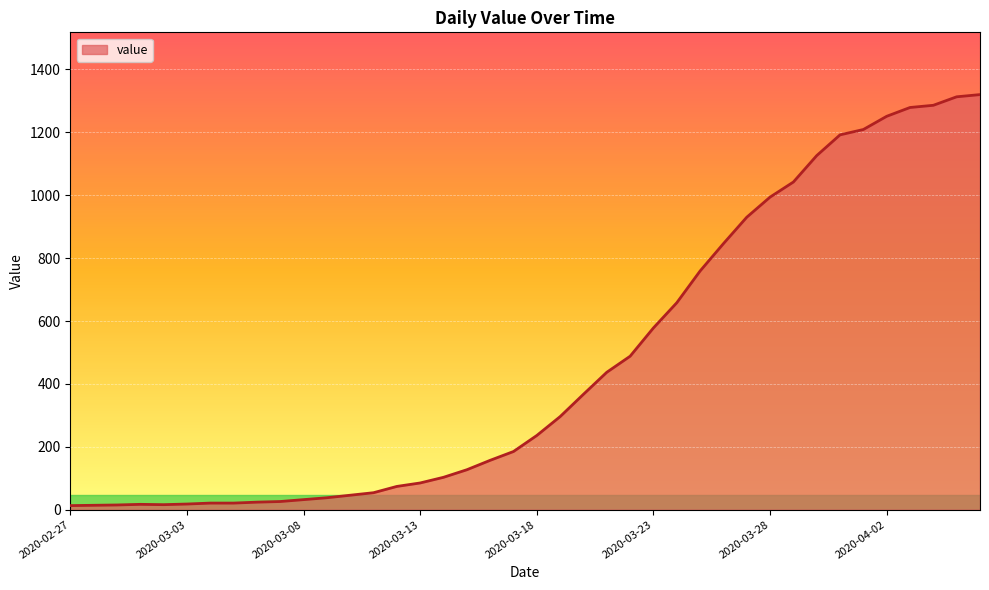

What is the greatest value displayed?

1320